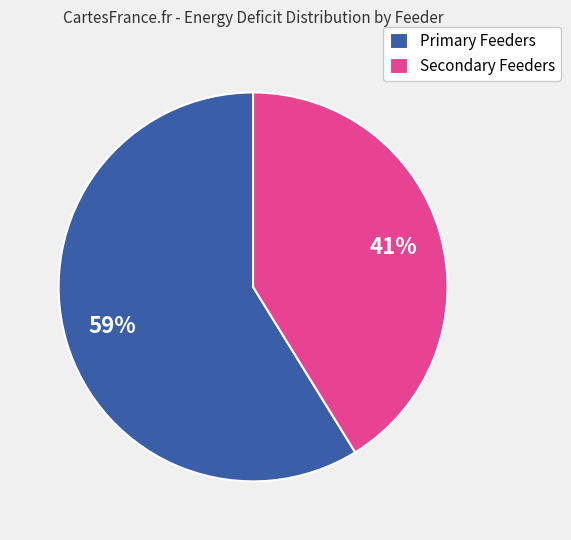

To the nearest percent, what percentage of the pie is Primary Feeders?

59%